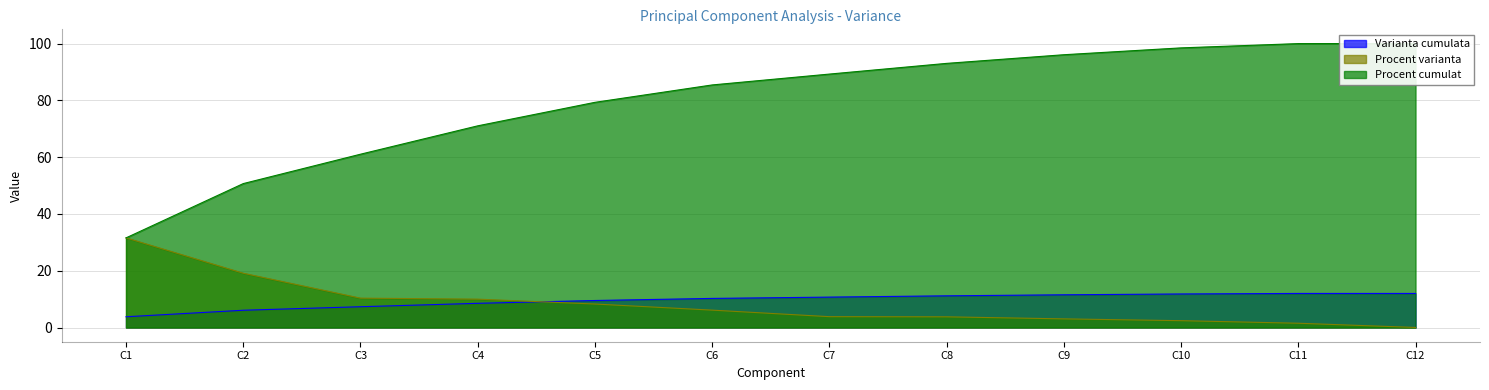

Between C4 and C2, which is larger?

C4